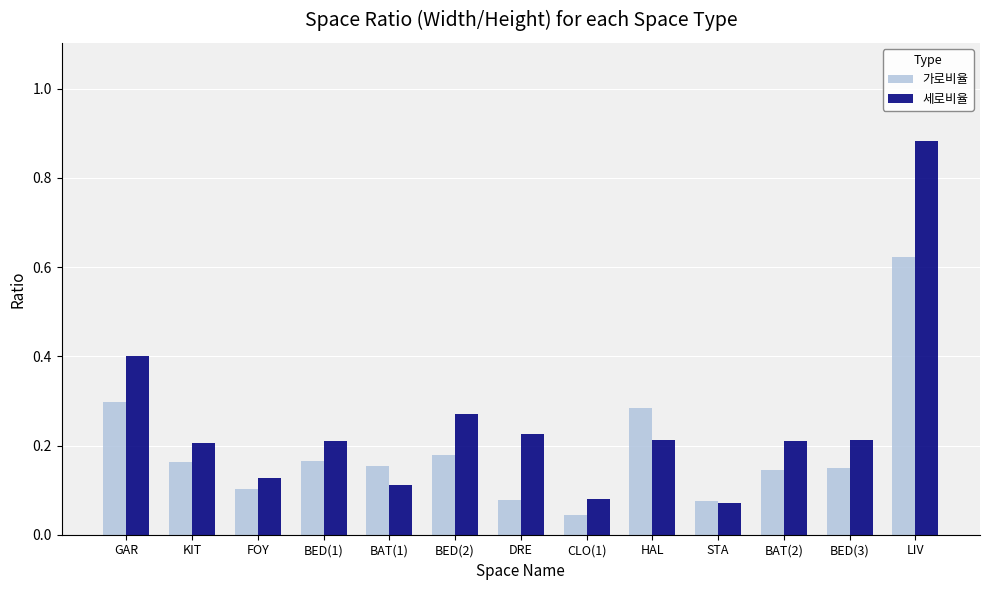

What is the difference between the maximum and minimum values in the 세로비율 series?

0.8